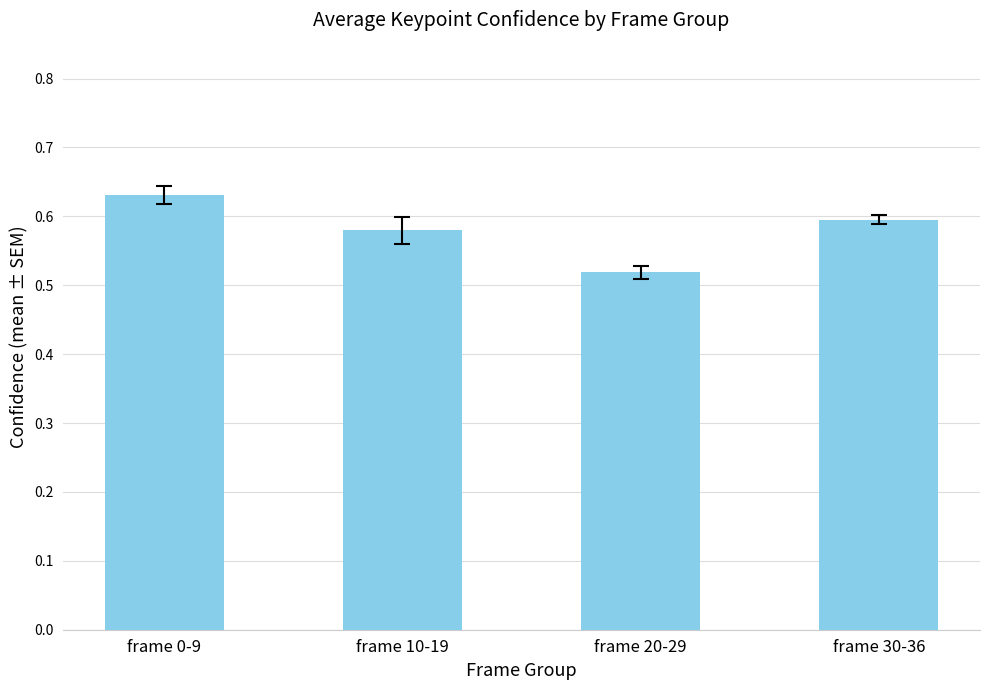

What is the sum of all values?

2.3